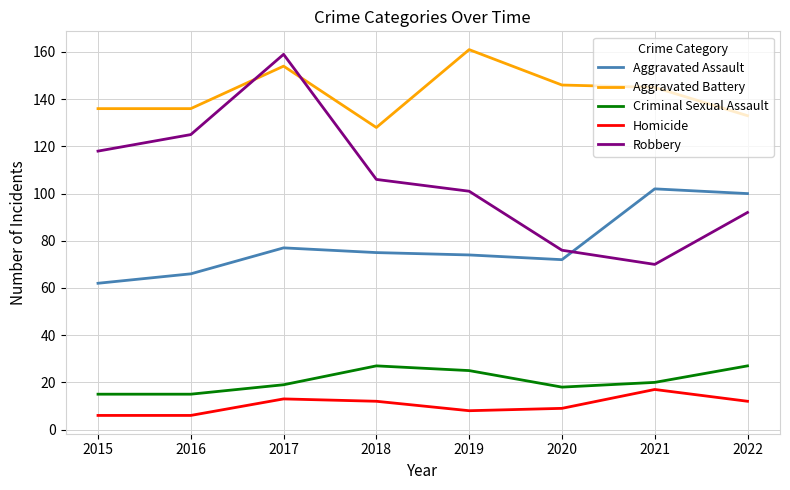

List the series in order of their peak value, highest first.

Aggravated Battery, Robbery, Aggravated Assault, Criminal Sexual Assault, Homicide